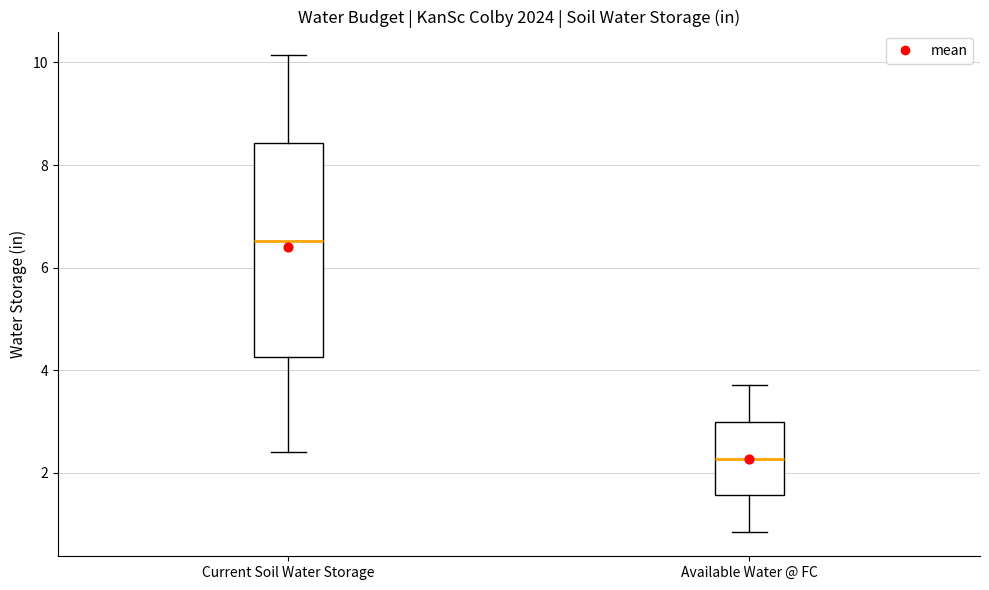

Which box's median line is the lowest?

Available Water @ FC